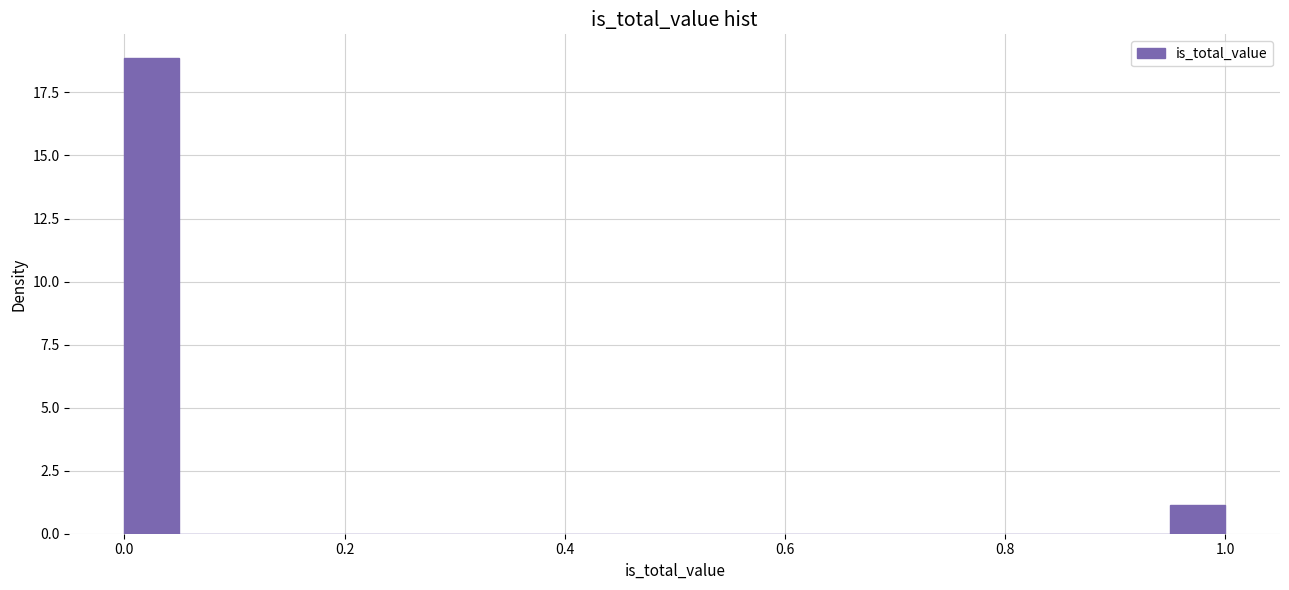

Read against the x-axis, roughly where is the centre of the tallest bar?

0.02